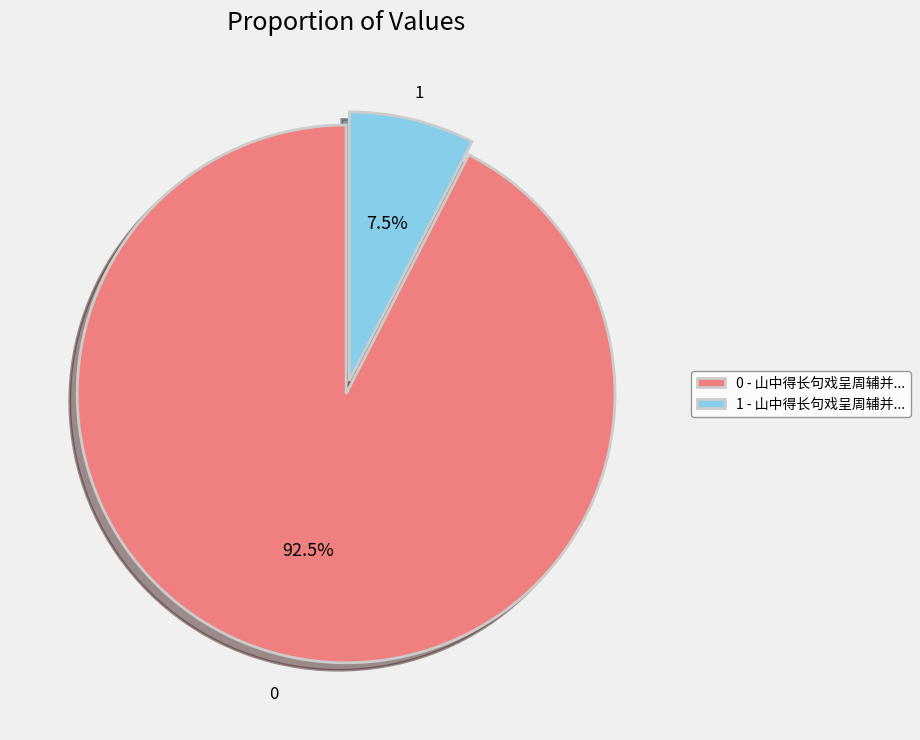

How much of the chart is everything except 0 - 山中得长句戏呈周辅并...?

7.5%